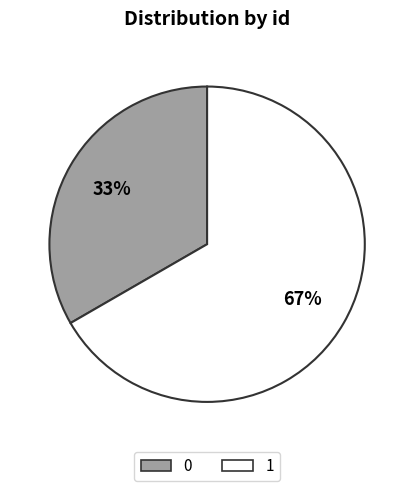

To the nearest percent, what is the average slice percentage?

50%